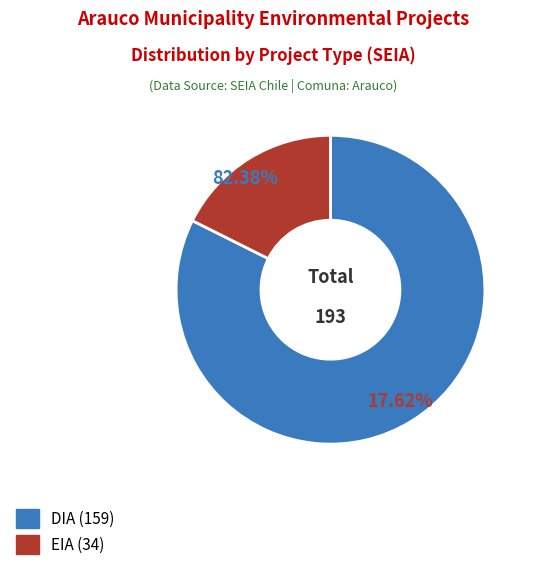

Which slice is the smallest?

EIA